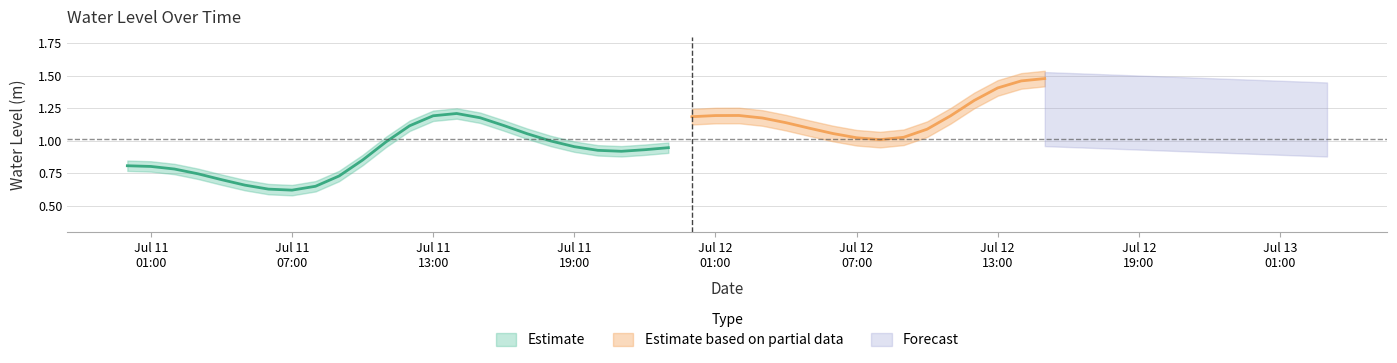

Is it true that the value at 2025-07-12 07:00:00 is 0.3?

False